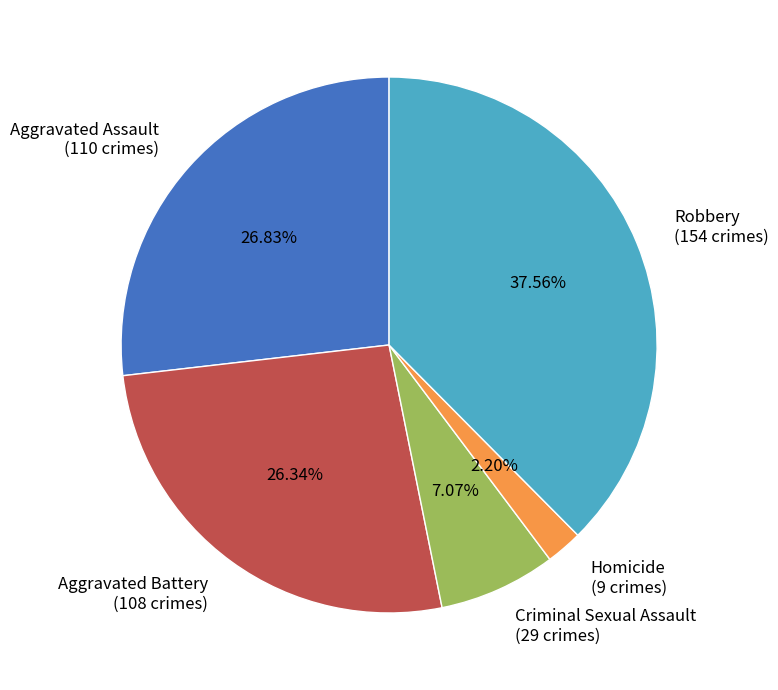

Which has a higher value, Aggravated Assault or Robbery?

Robbery